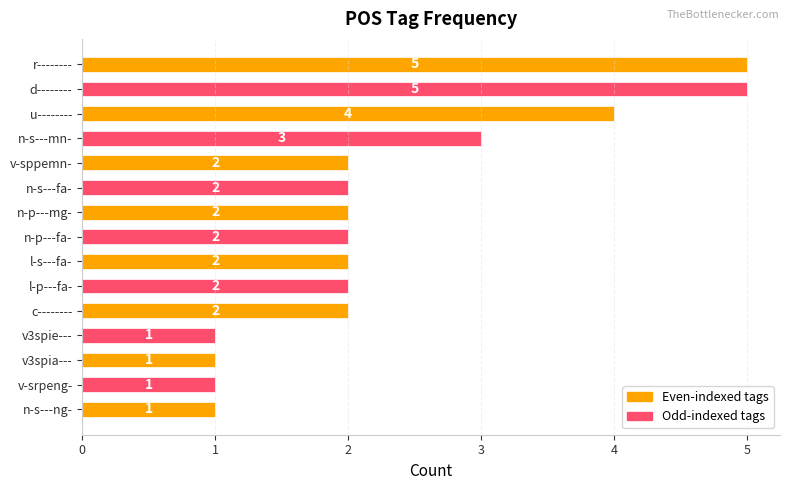

At which label is the value closest to 3?

n-s---mn-